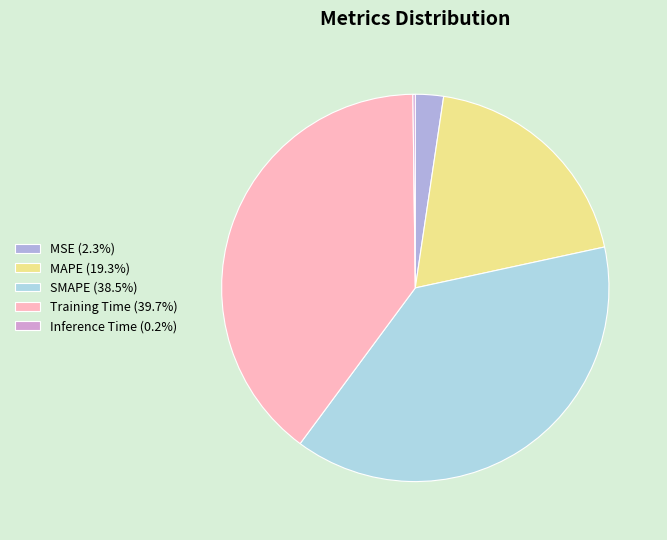

What is the ratio of the value at MAPE (19.3%) to the value at Training Time (39.7%)?

0.5